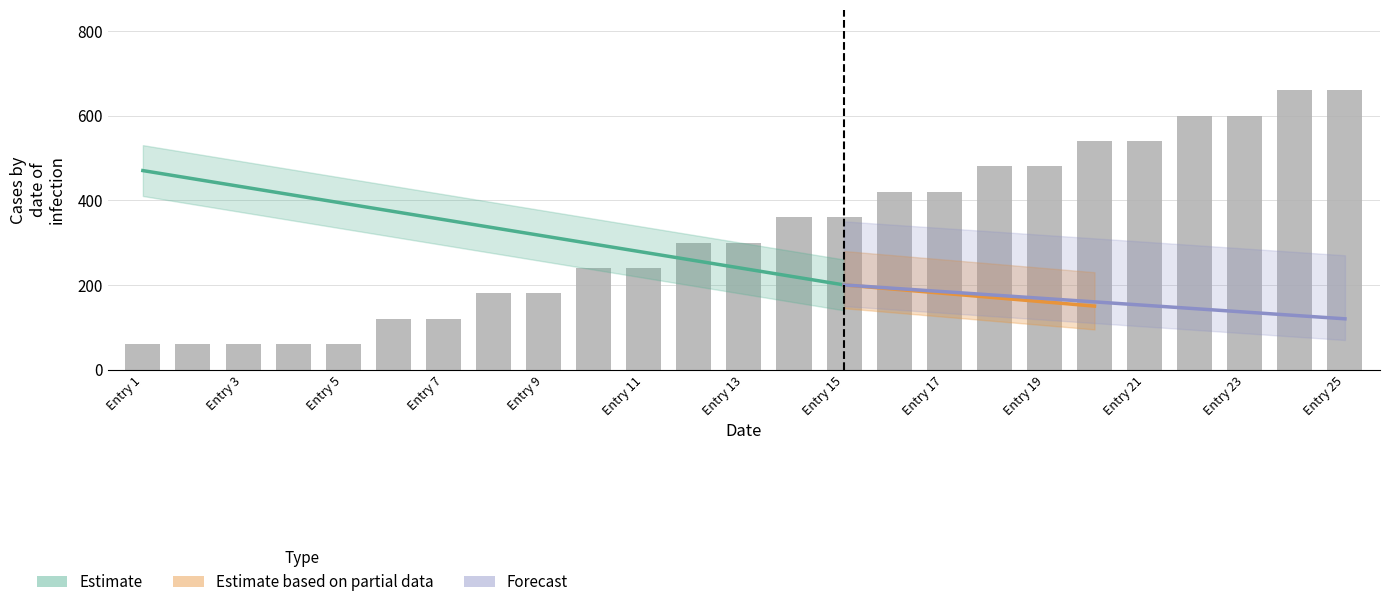

How many values are below 300?

11